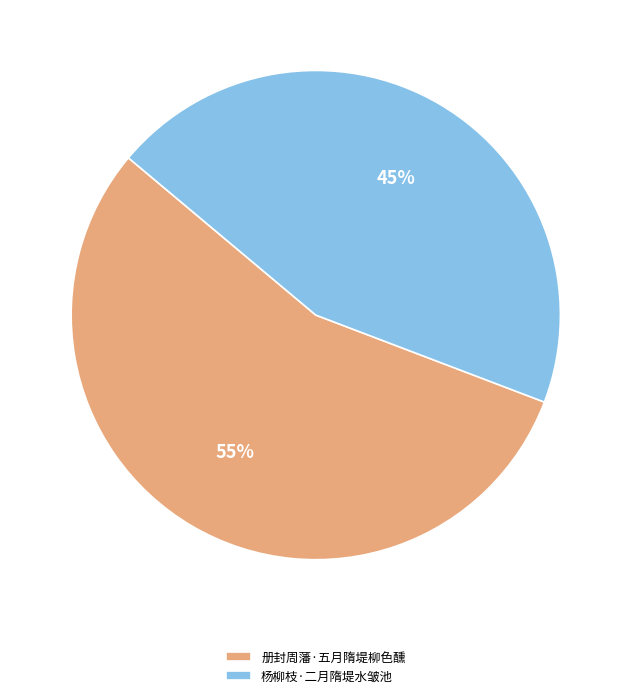

Which slice is the largest?

册封周藩·五月隋堤柳色醺